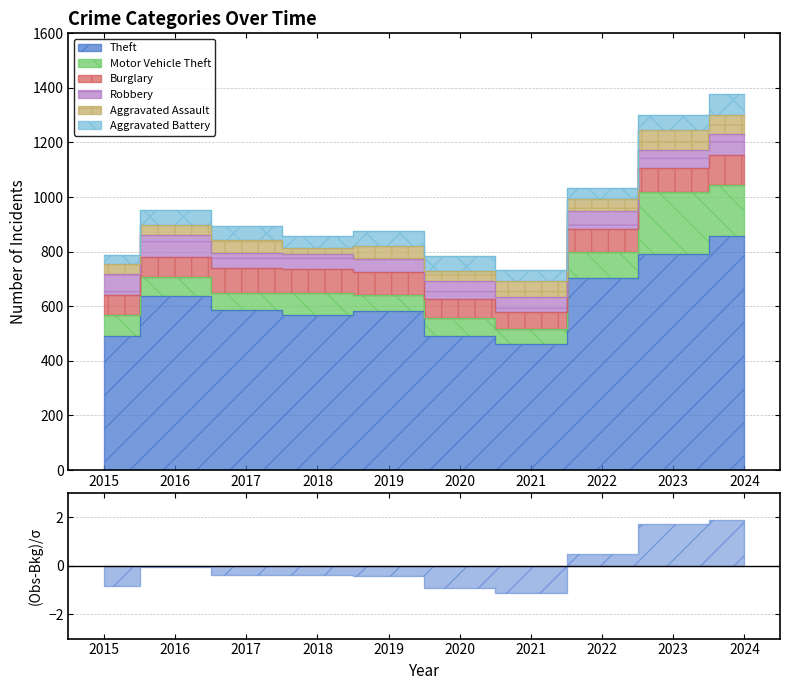

At how many categories does at least one series exceed 766?

2